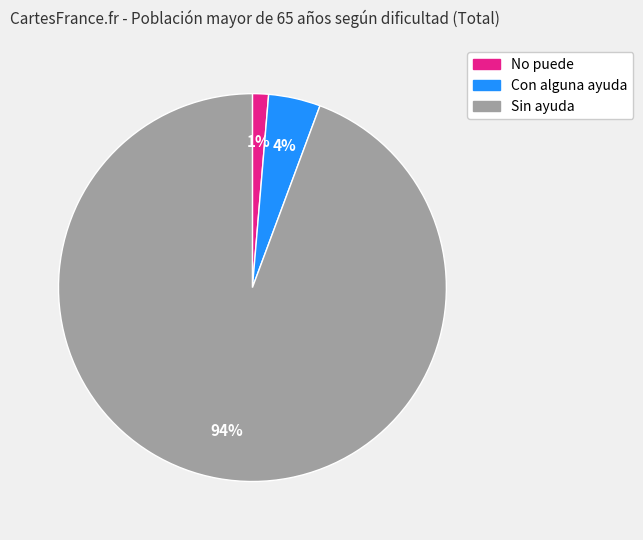

Is the sum of Sin ayuda and No puede greater than half?

Yes